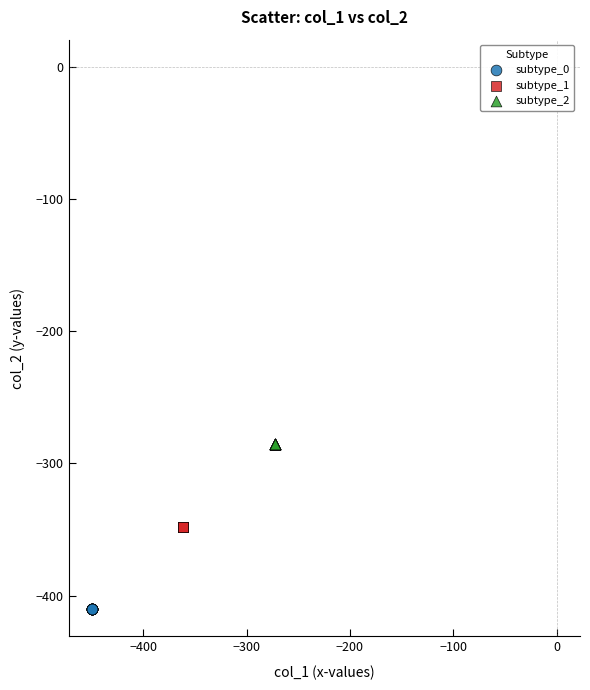

Which series reaches the minimum Y coordinate?

subtype_0